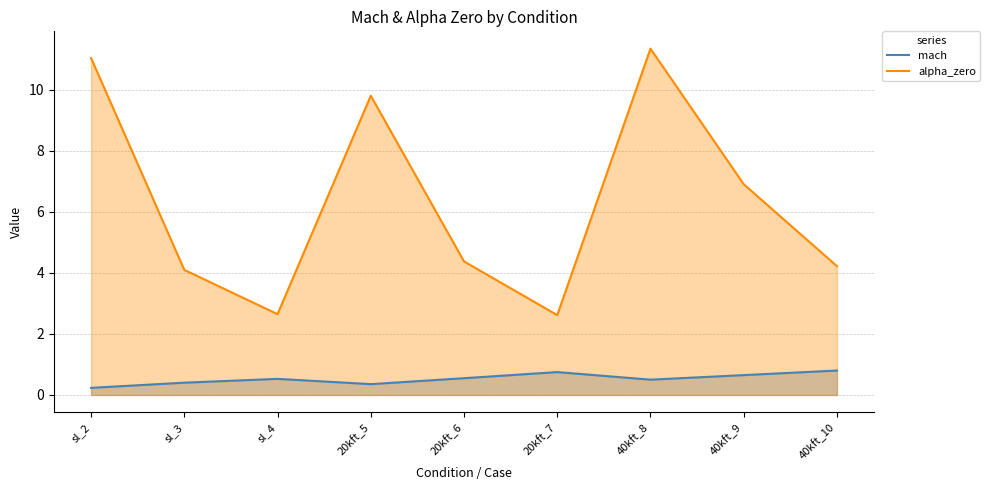

At which label is mach closest to 0?

sl_2